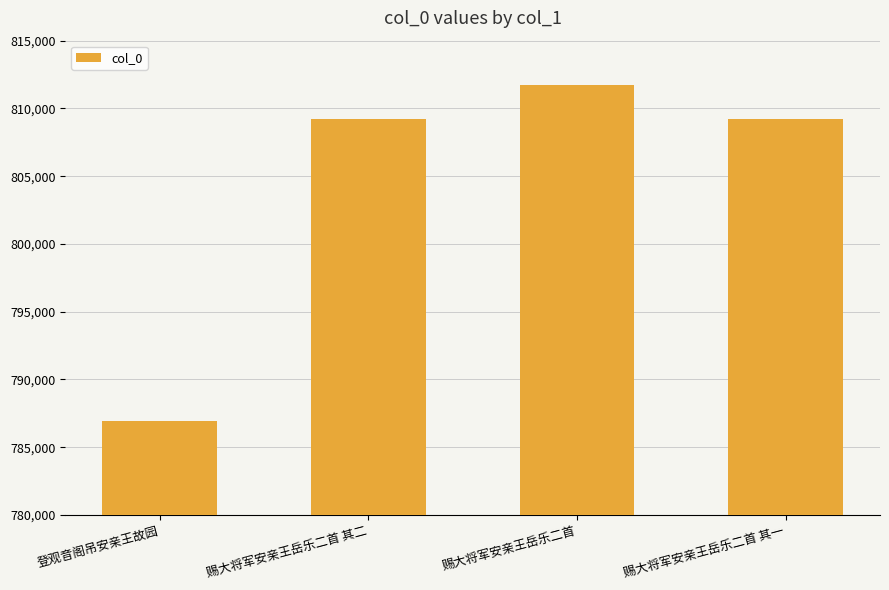

What is the greatest value displayed?

811704